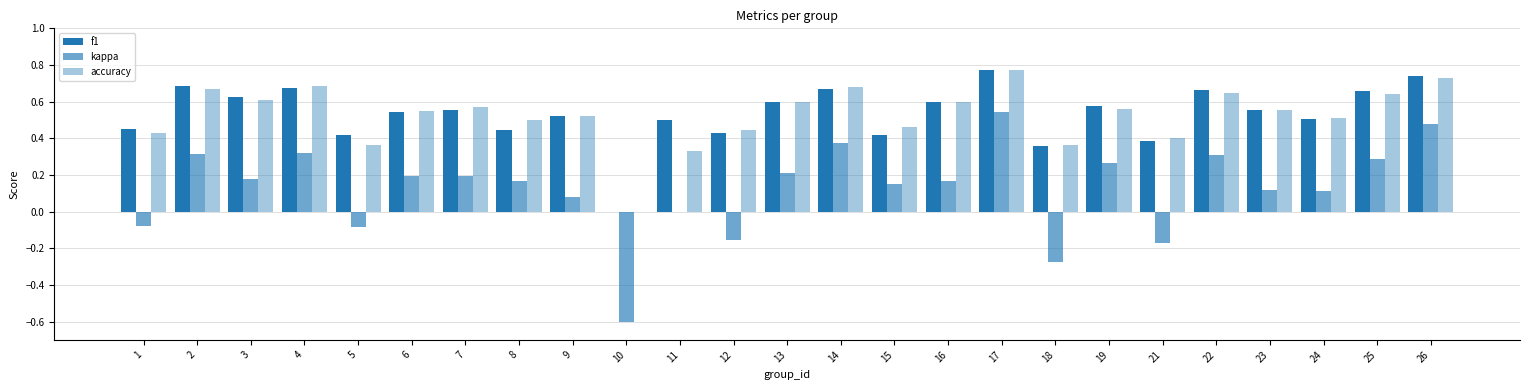

What is the average value of the f1 series?

0.5